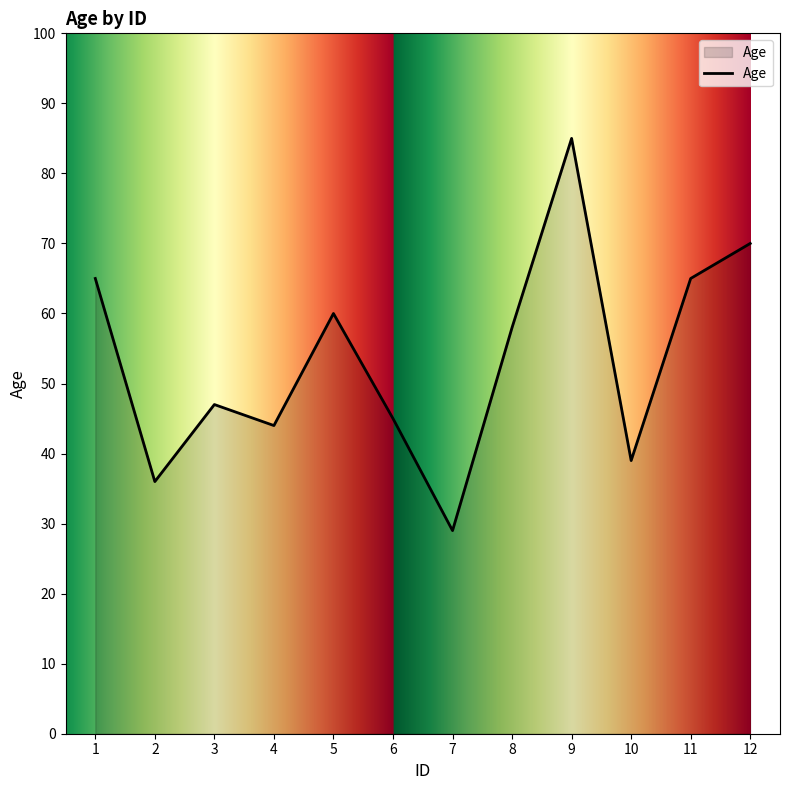

At which category does the chart reach its minimum across all series?

7